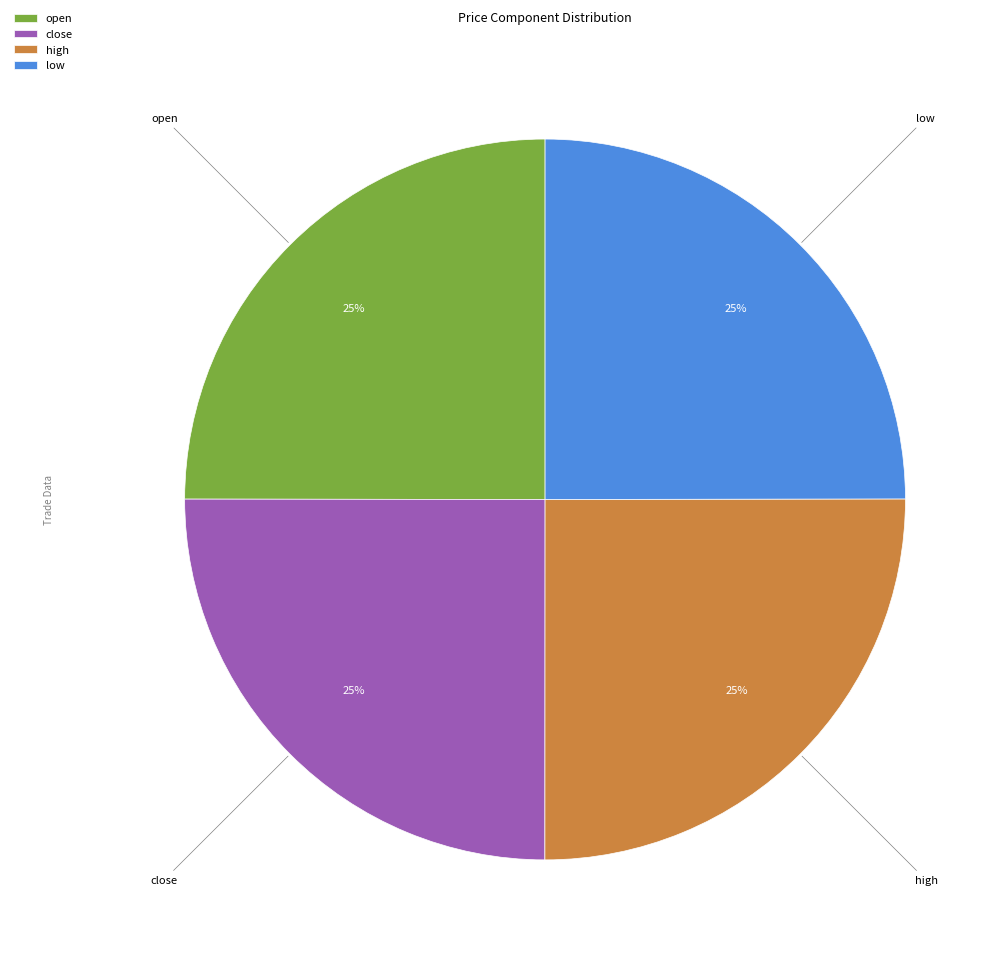

To the nearest percent, what portion does open represent?

25%